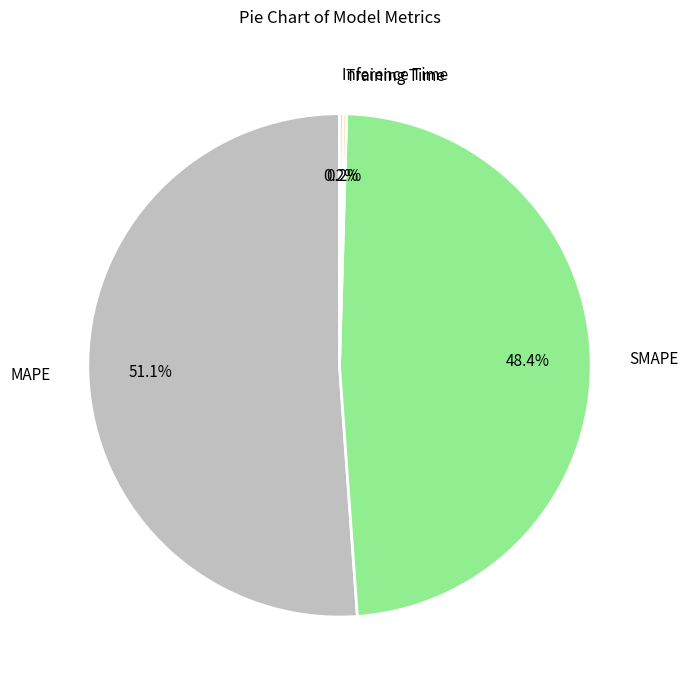

What is the majority slice?

MAPE